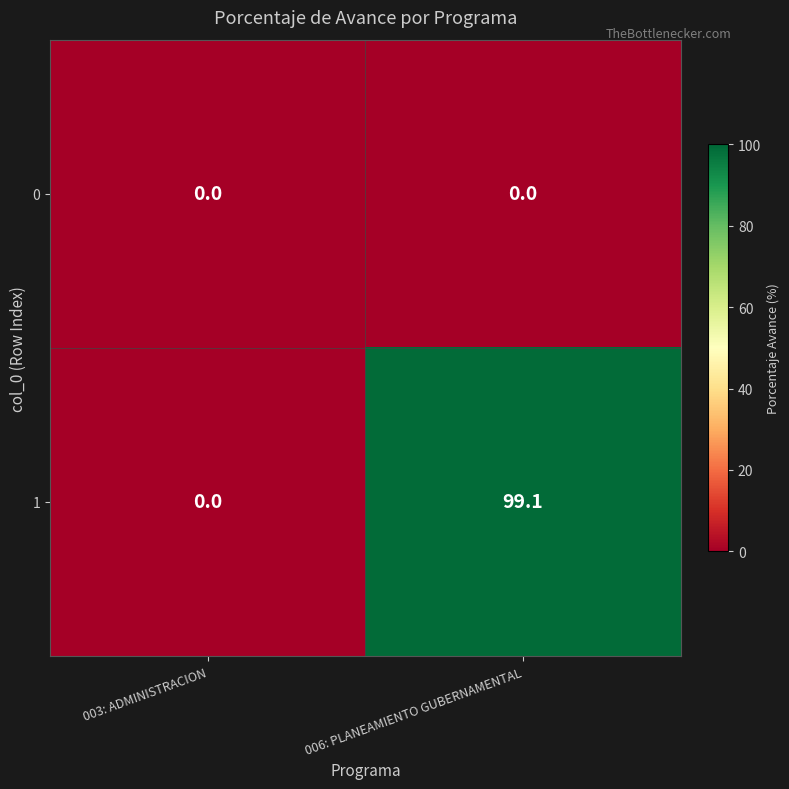

What is the difference between the maximum and minimum values in the 1 series?

99.1